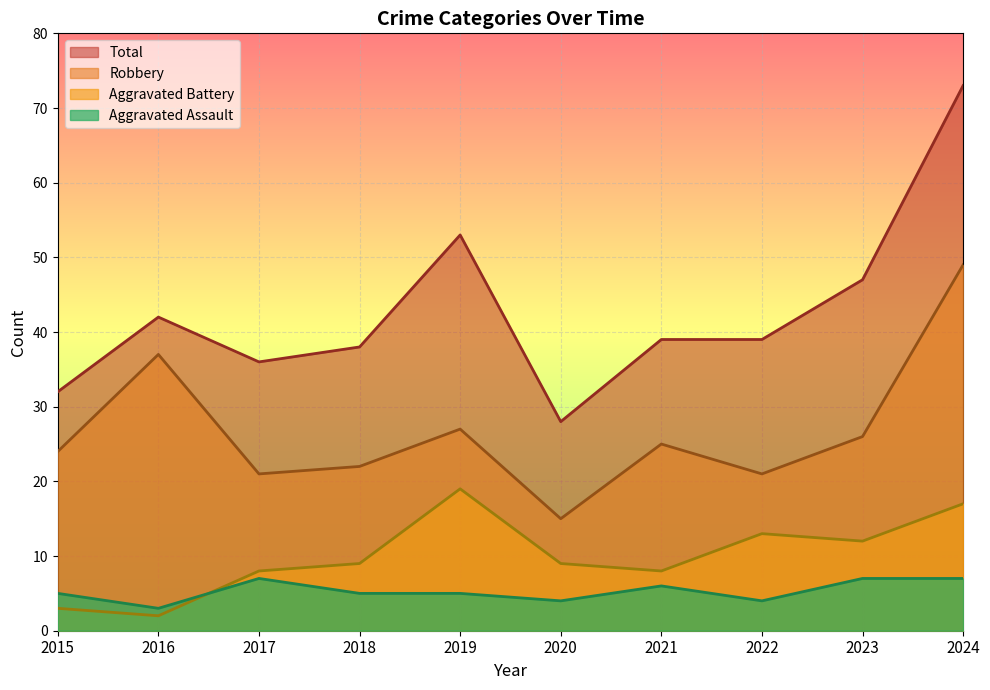

What is the sum of all Total values?

427